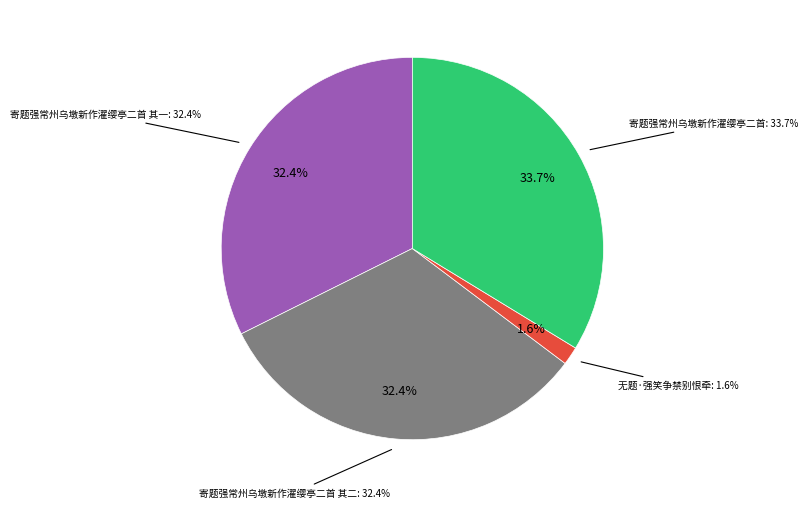

True or false: 寄题强常州乌墩新作濯缨亭二首 其二 accounts for 19% of the total.

False